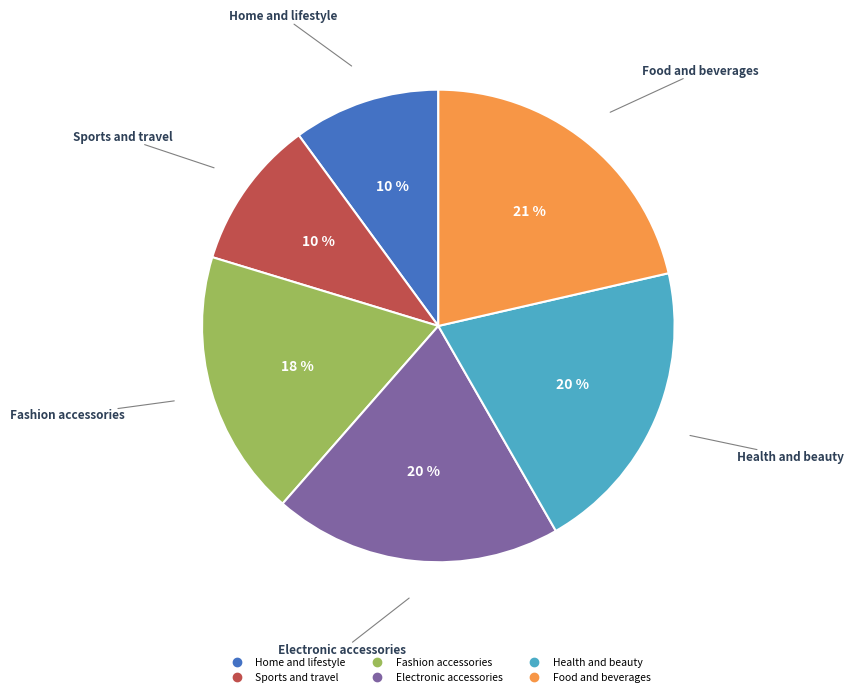

Do Home and lifestyle and Sports and travel together represent more than half of the pie?

No